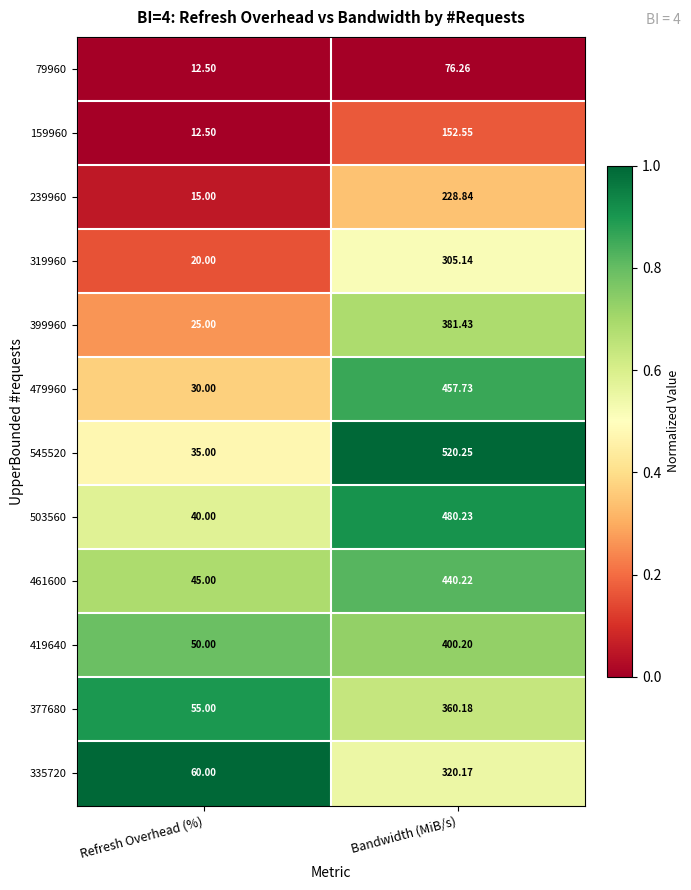

Between Refresh Overhead (%) and Bandwidth (MiB/s), which series saw the biggest shift?

545520